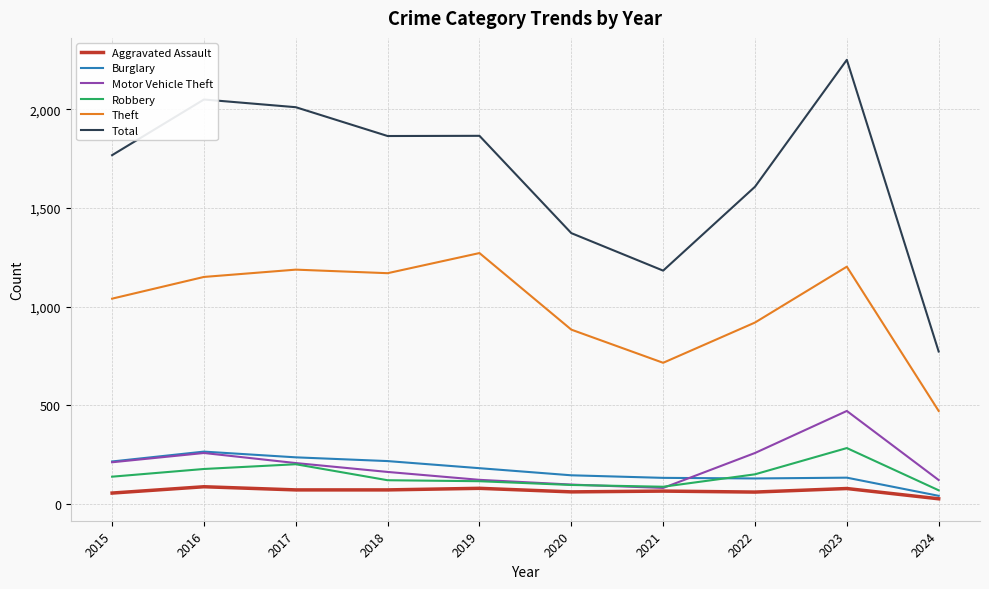

Does the chart display data point markers on the line(s)?

No